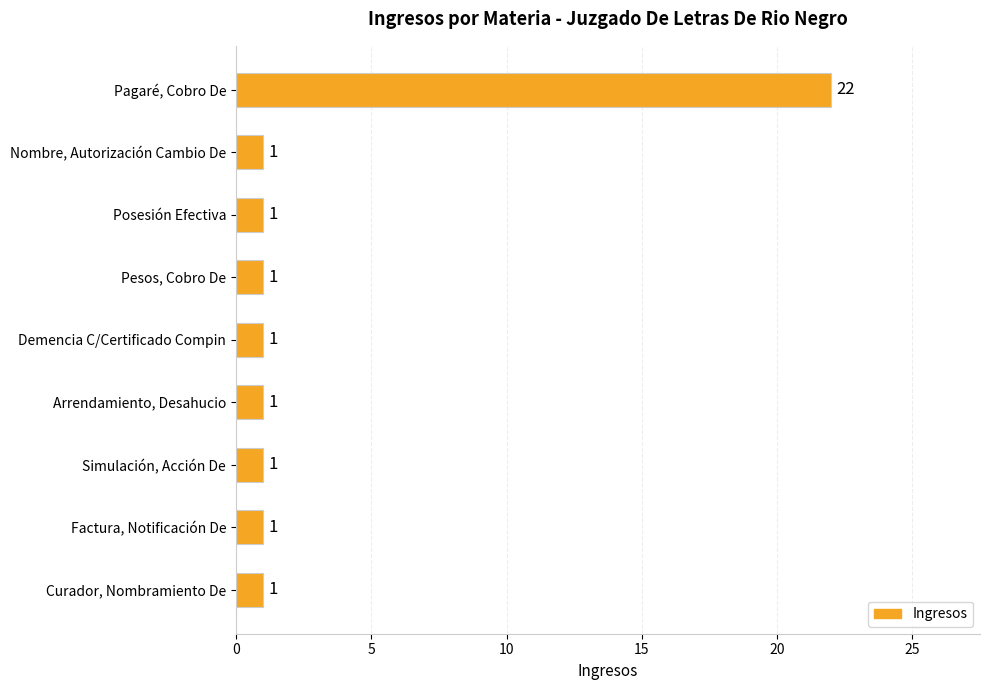

What is the difference between the maximum and minimum values?

21